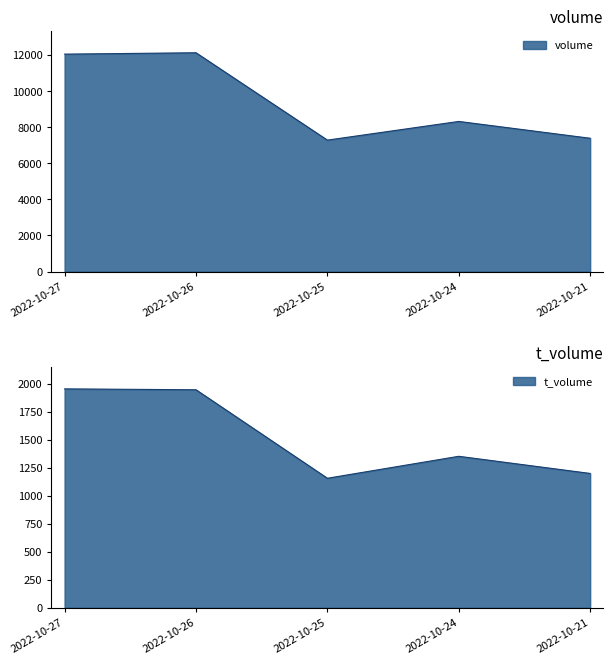

True or false: volume and t_volume intersect in this chart.

False